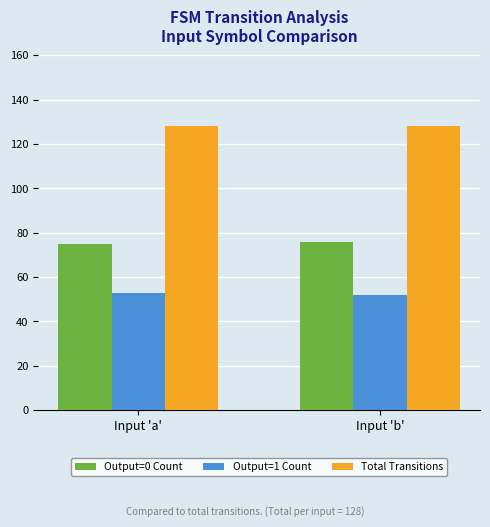

What position from the left is Input 'b'?

2